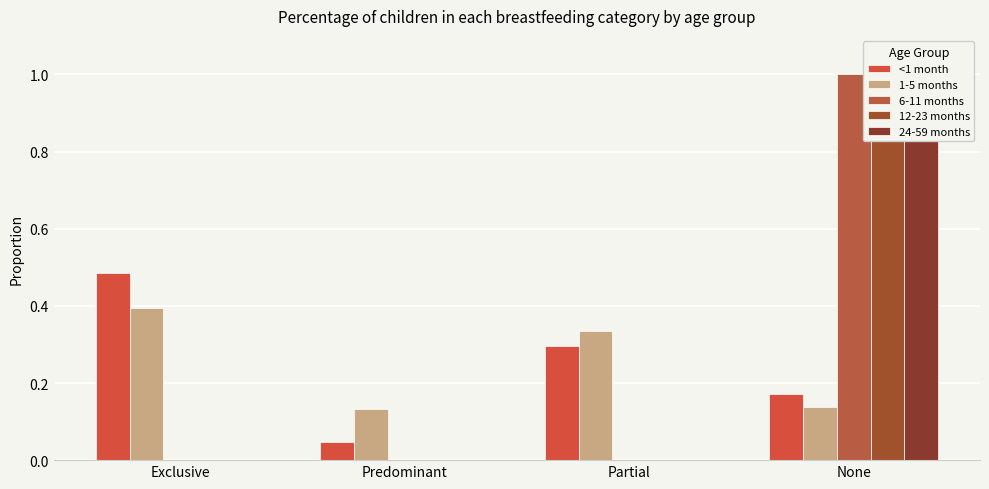

The 6-11 months series shows 0.4 at Exclusive. True or false?

False